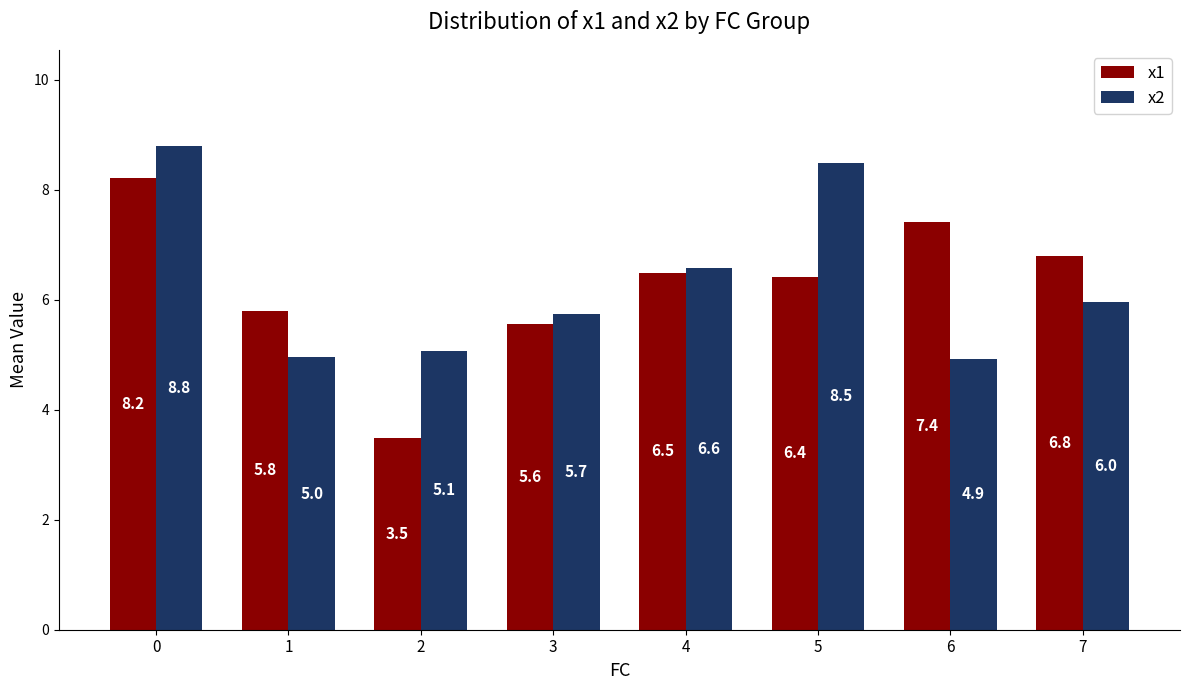

Which series has the largest total across all categories?

x2